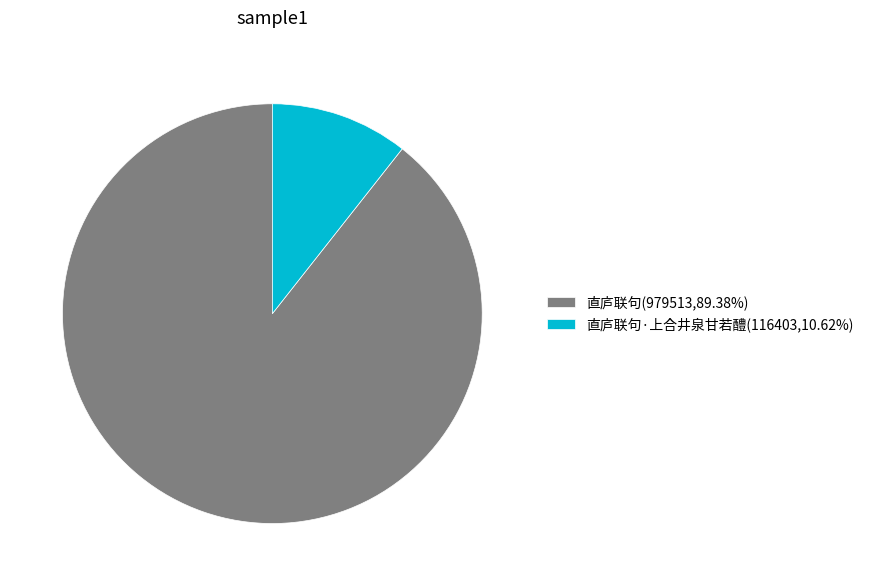

Approximately how many times larger is the value at 直庐联句(979513,89.38%) compared to 直庐联句·上合井泉甘若醴(116403,10.62%)?

8.4